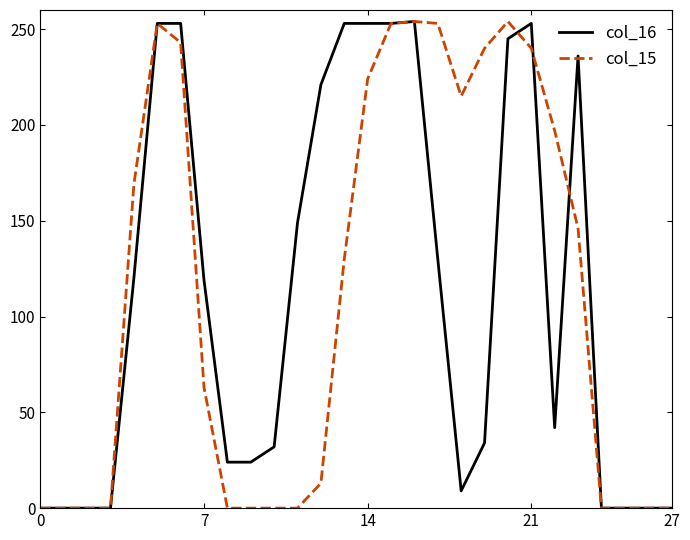

Reading left to right, what are all the values shown in this chart?

col_16: 0	0	0	0	120	253	253	119	24	24	32	149	221	253	253	253	254	130	9	34	245	253	42	236	0	0	0	0
col_15: 0	0	0	0	169	253	243	63	0	0	0	0	13	130	224	253	254	253	215	240	254	240	197	146	0	0	0	0